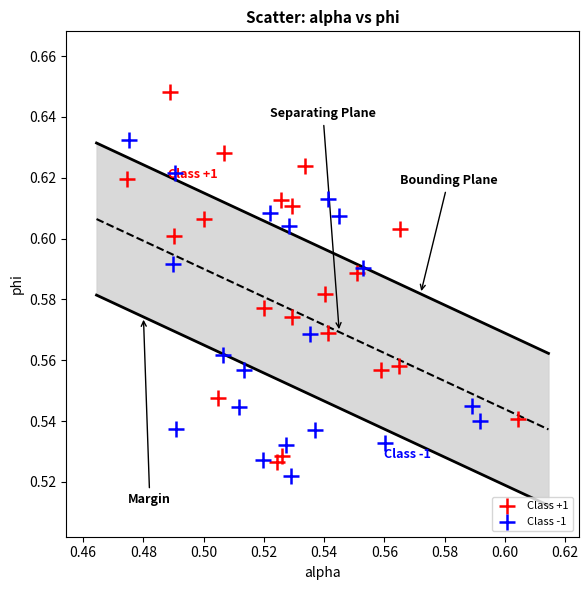

Which series contains the highest Y value?

Class +1